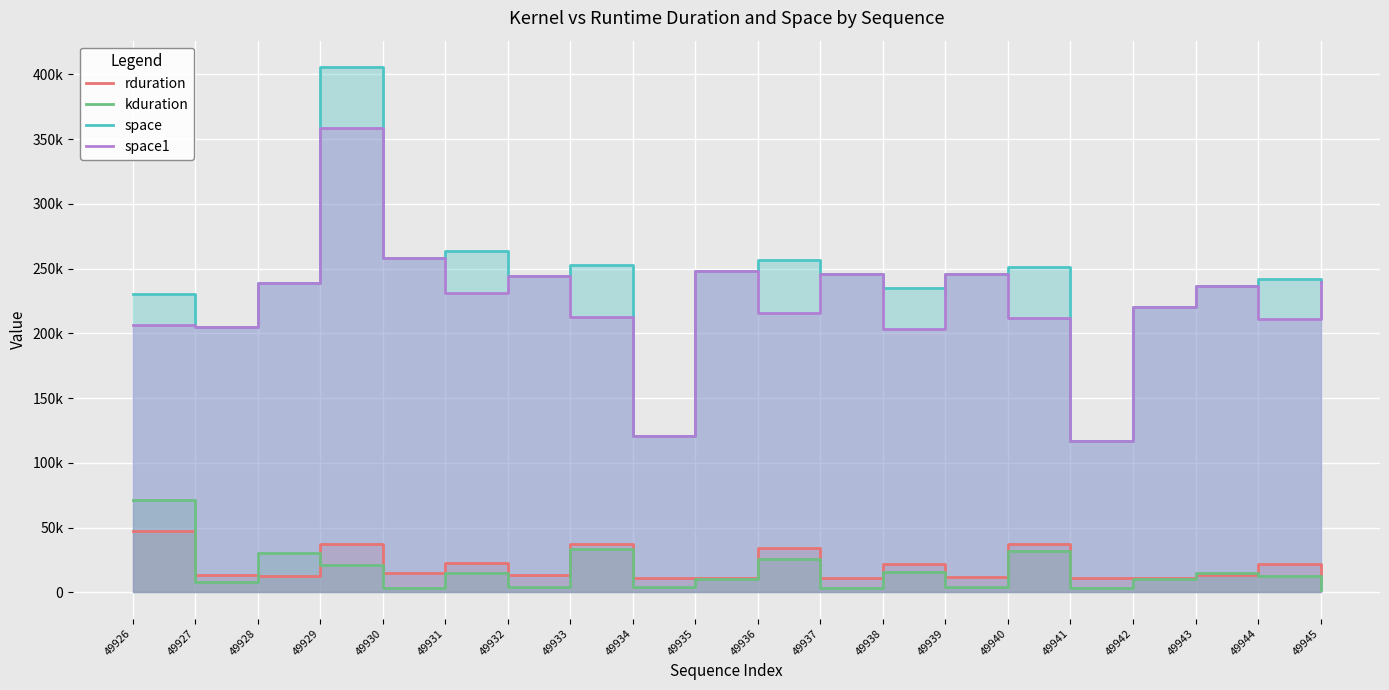

What is the total value across all series at 49935?

517112